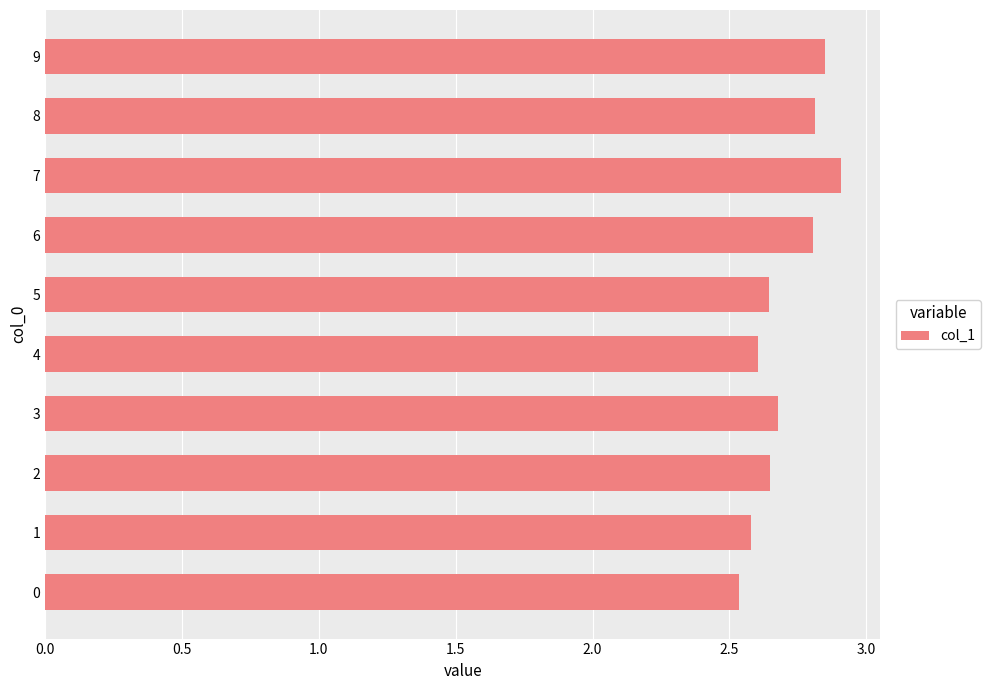

The chart shows a value of 0.6 at 4. True or false?

False